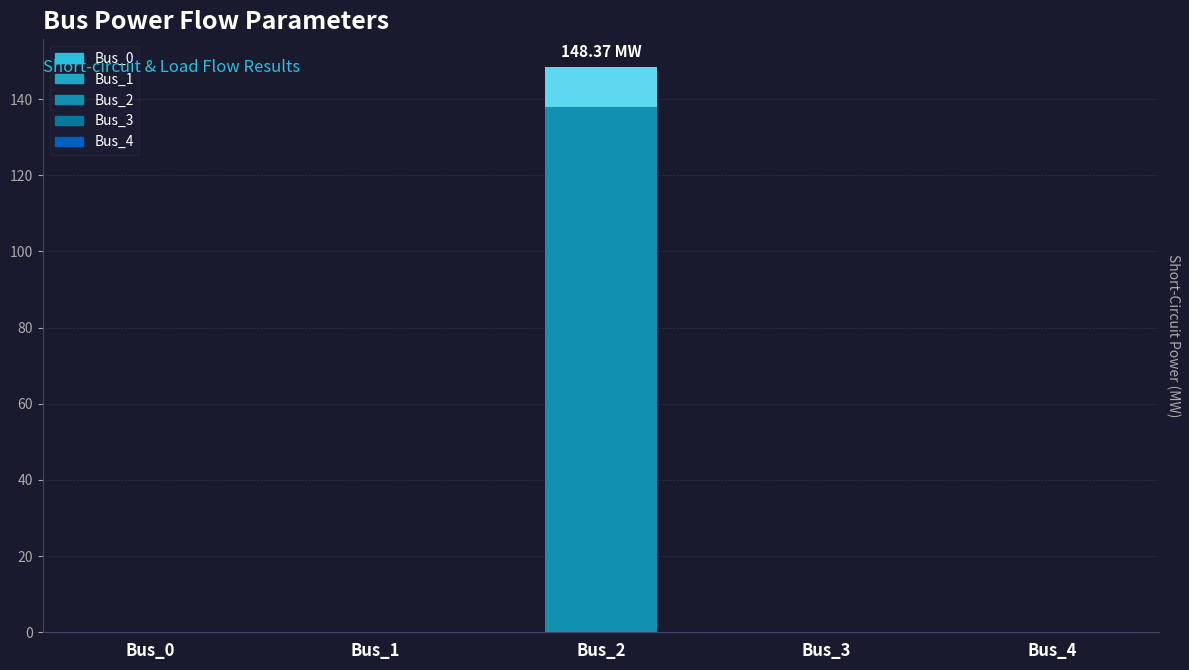

List the labels in order of pf_rk_ohm value, smallest first.

Bus_0, Bus_1, Bus_3, Bus_4, Bus_2